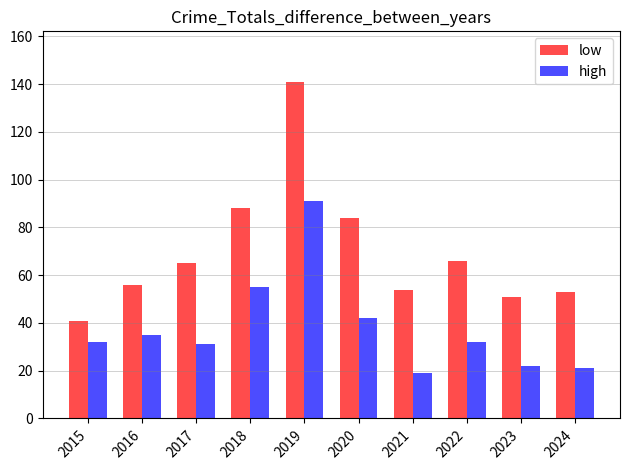

What are all the series names shown in the legend?

low, high